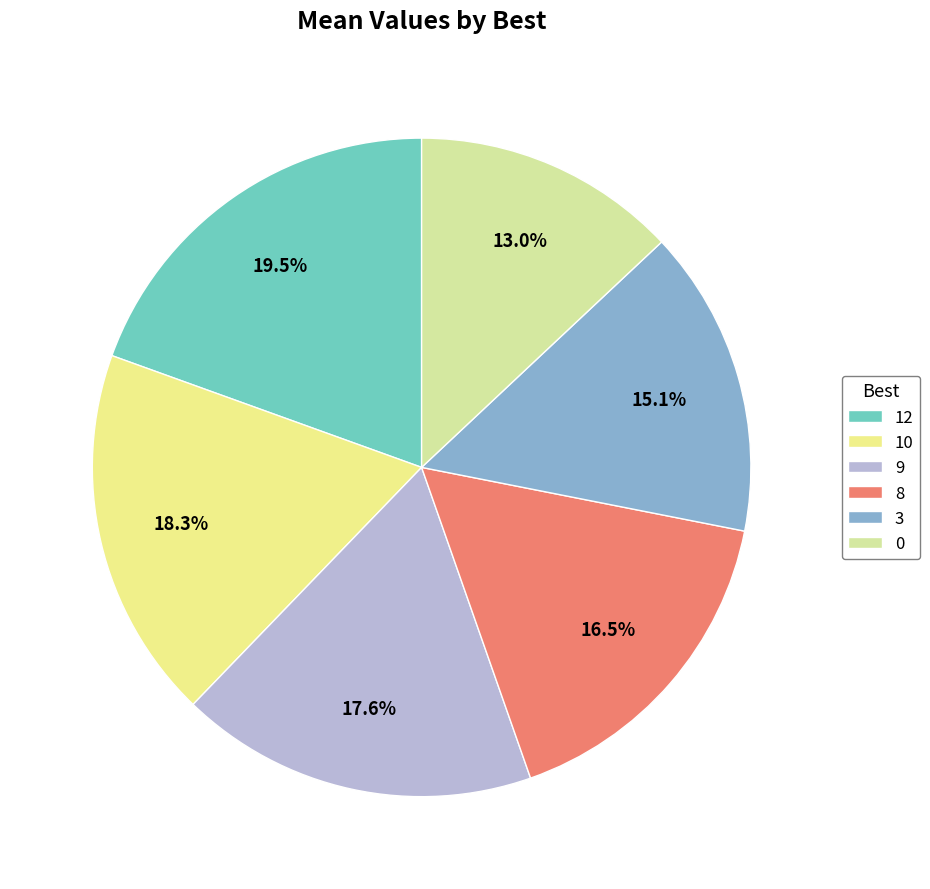

Do 12 and 8 together represent more than half of the pie?

No